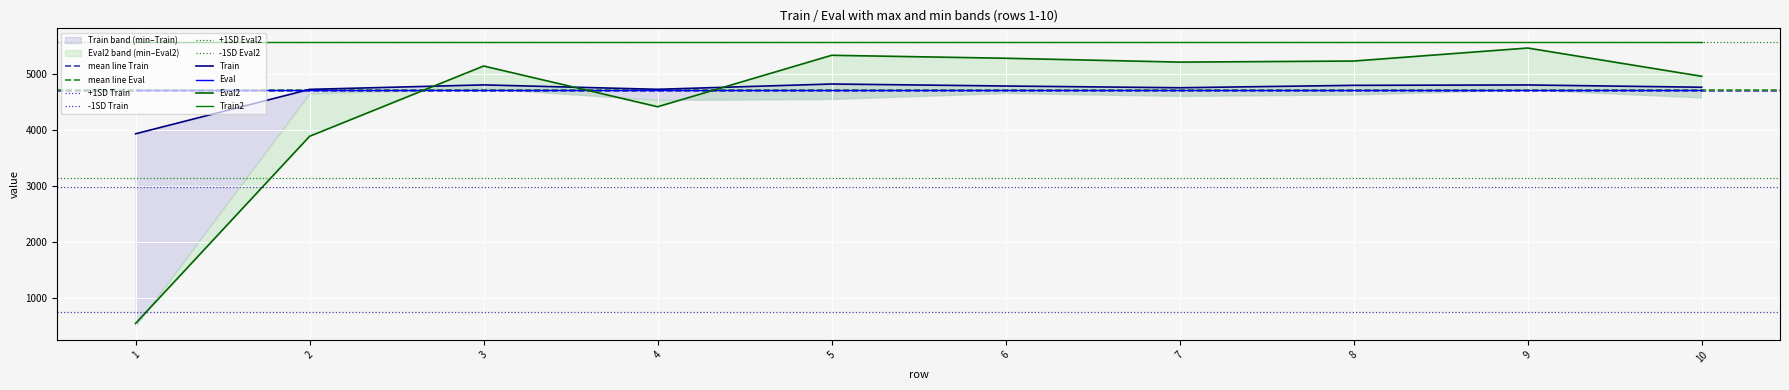

Is the value of Train2 at 9 greater than the value of Eval at 8?

Yes